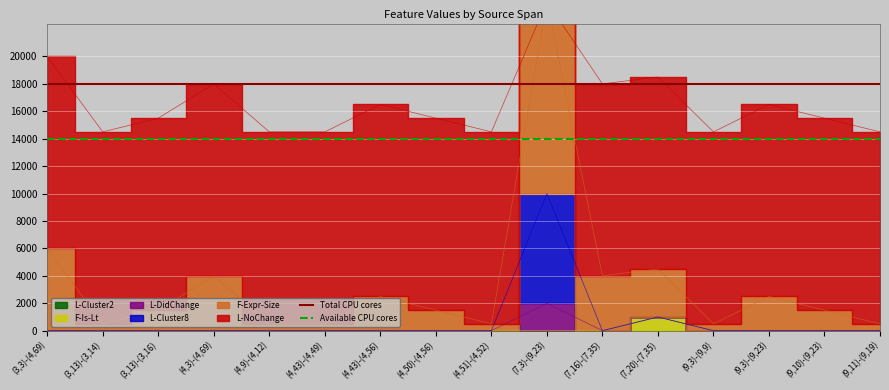

What is the highest value of the Available CPU cores series?

14000